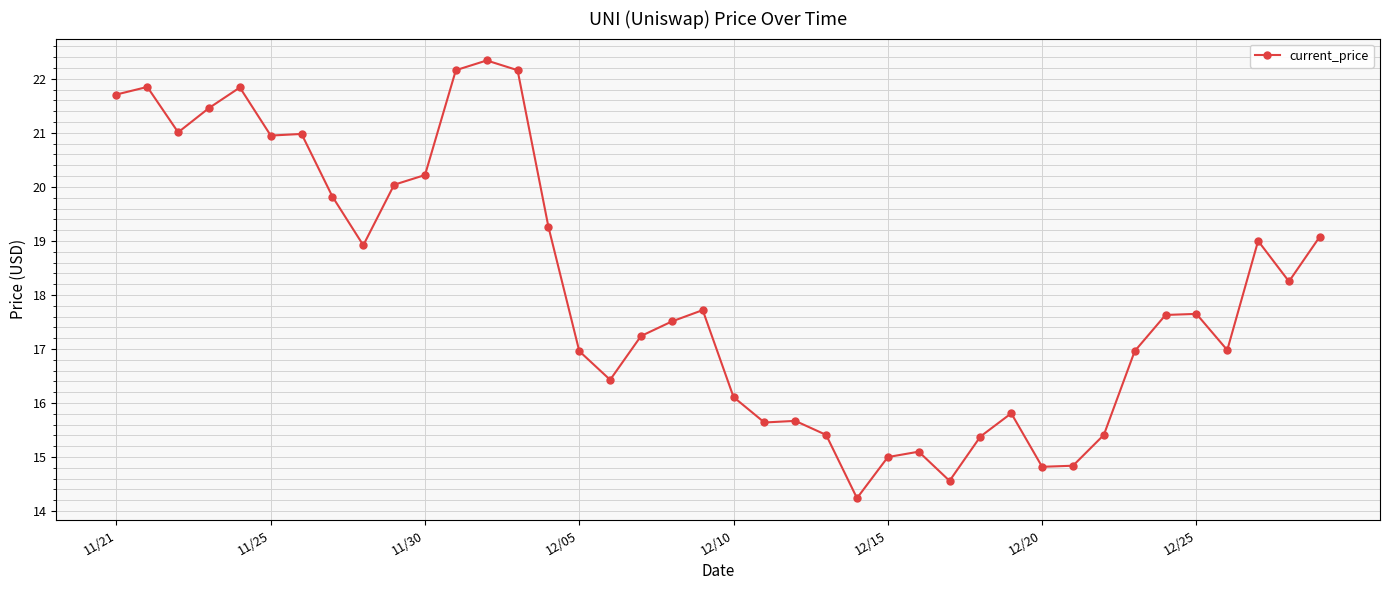

What is the value of the 24th point from the left?

15.4